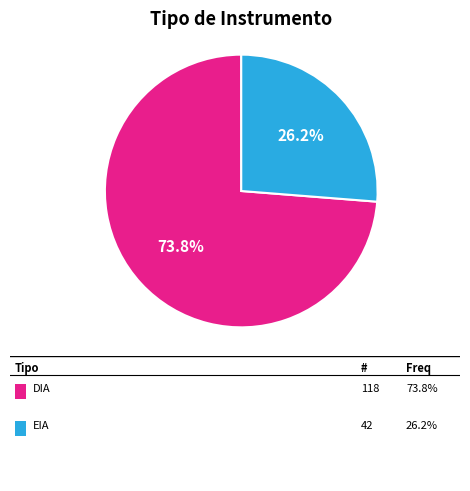

Count the number of slices in the pie.

2